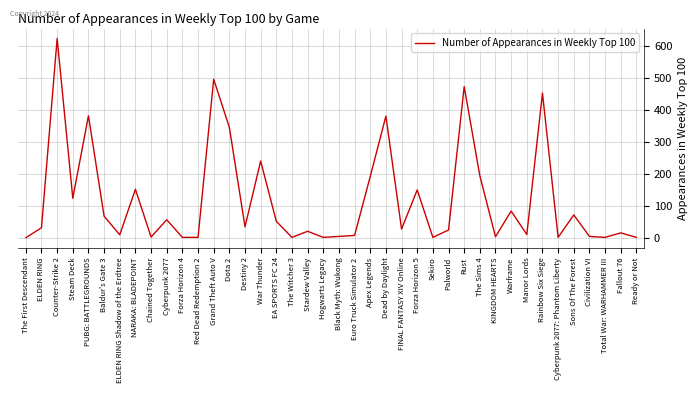

What is the difference between the maximum and minimum values?

621